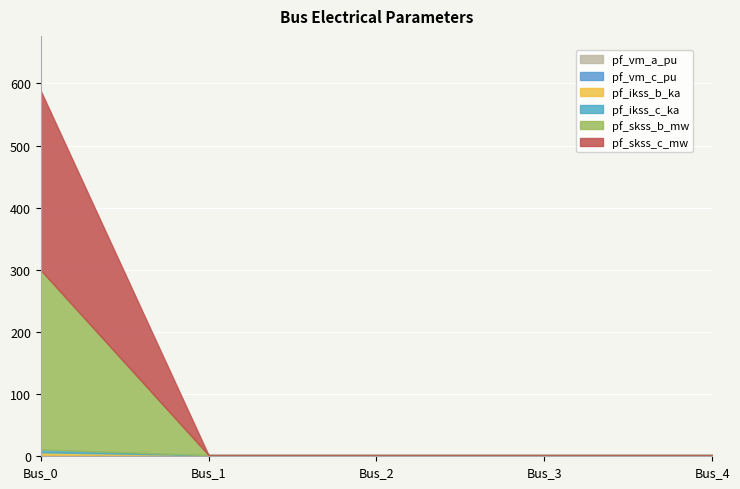

True or false: pf_vm_c_pu has a value of 0.5 at Bus_2.

False